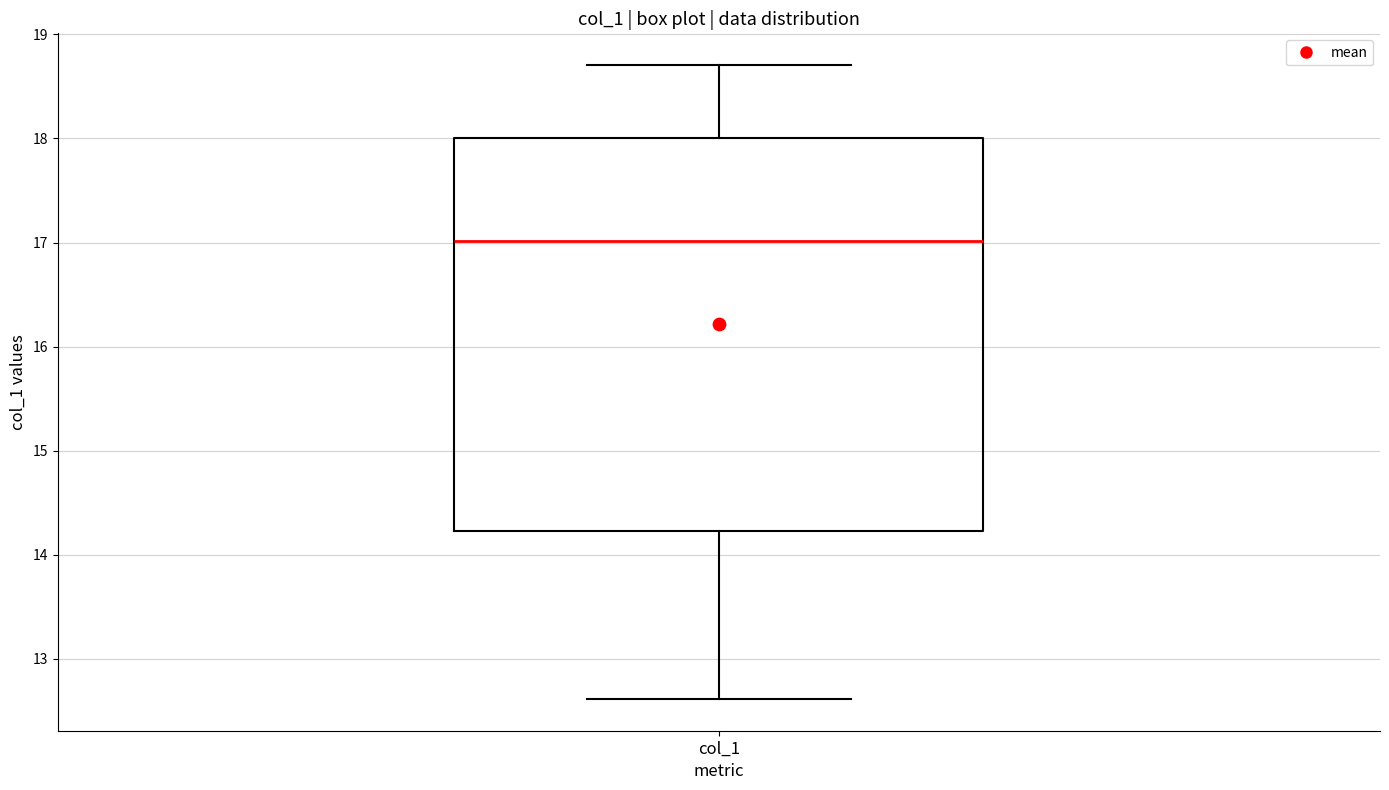

Read this box plot against the y-axis: the position of the median line, the range covered by the box, and the ends of both whiskers. The values are not printed on the chart, so give them approximately, as read against the axis.

median 17.0, box 14.2 to 18.0, whiskers 12.6 to 18.7